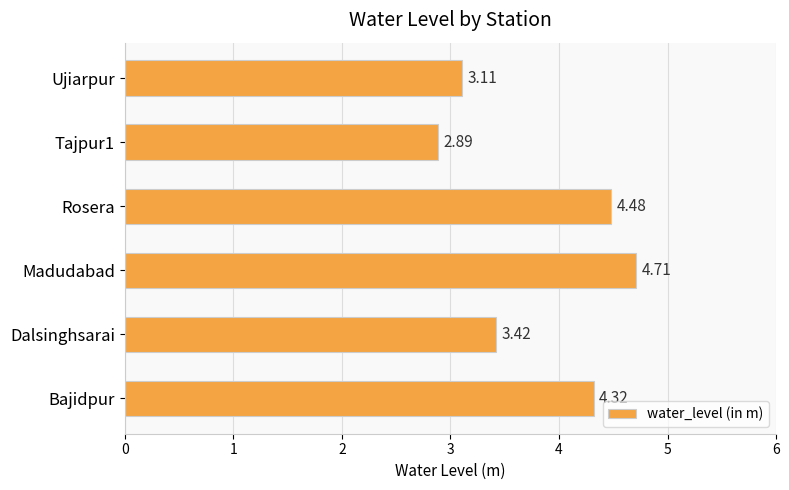

Which has a higher value, Rosera or Bajidpur?

Rosera